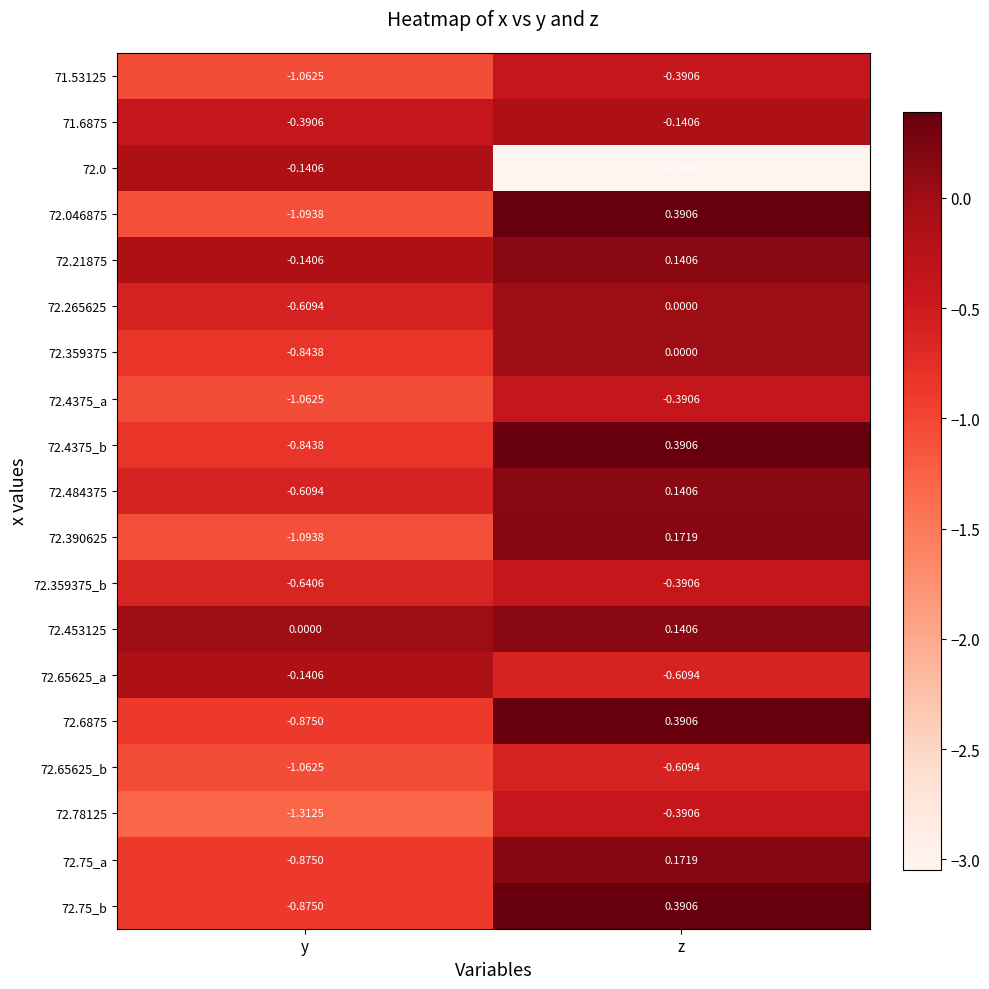

At which category does the chart reach its minimum across all series?

z